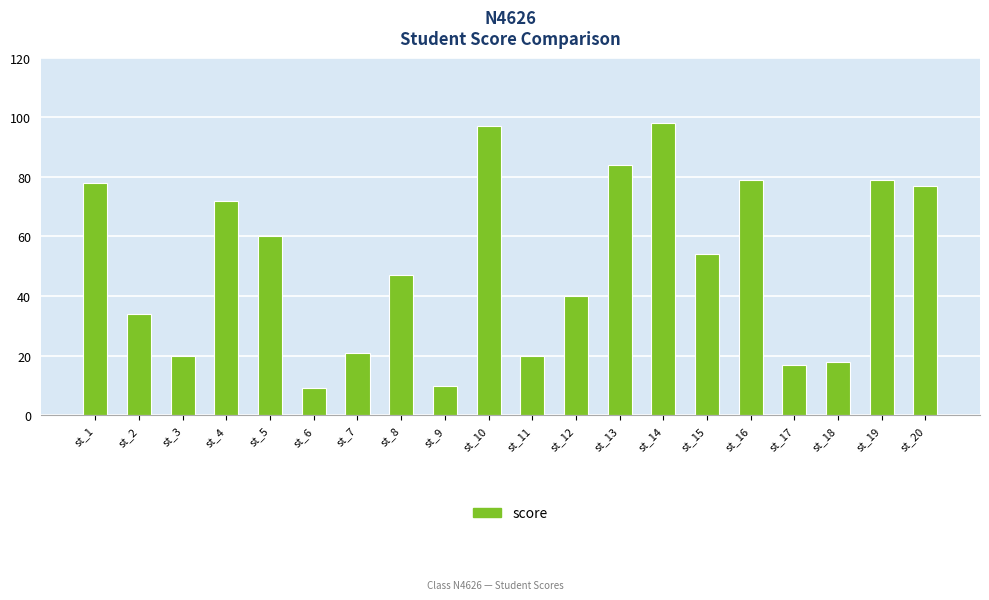

How many bars are there in total?

20